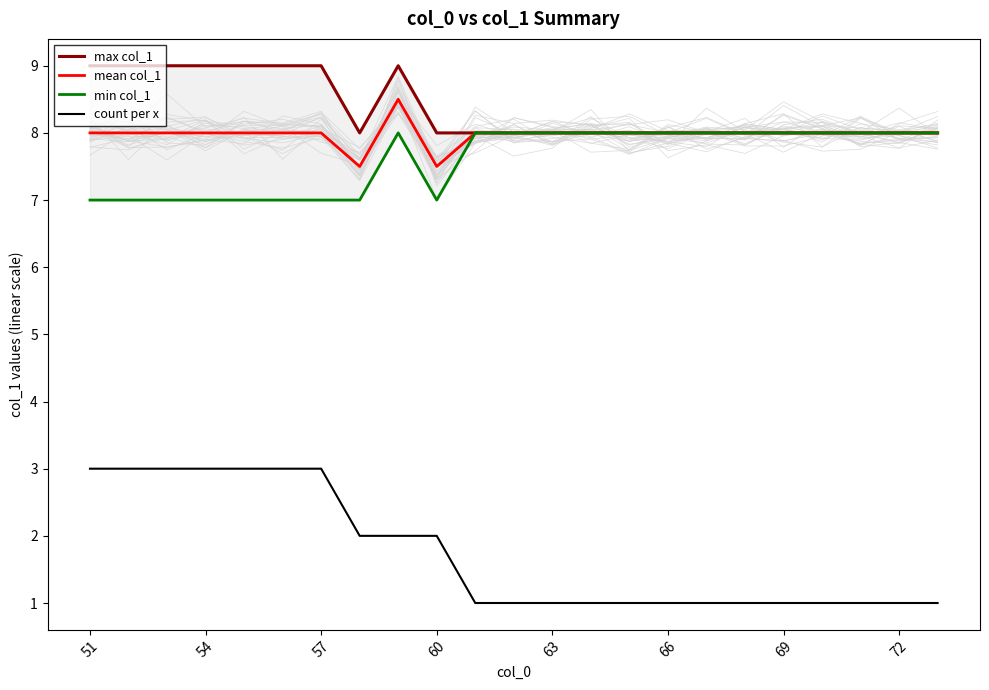

The mean col_1 series shows 12.6 at 63. True or false?

False